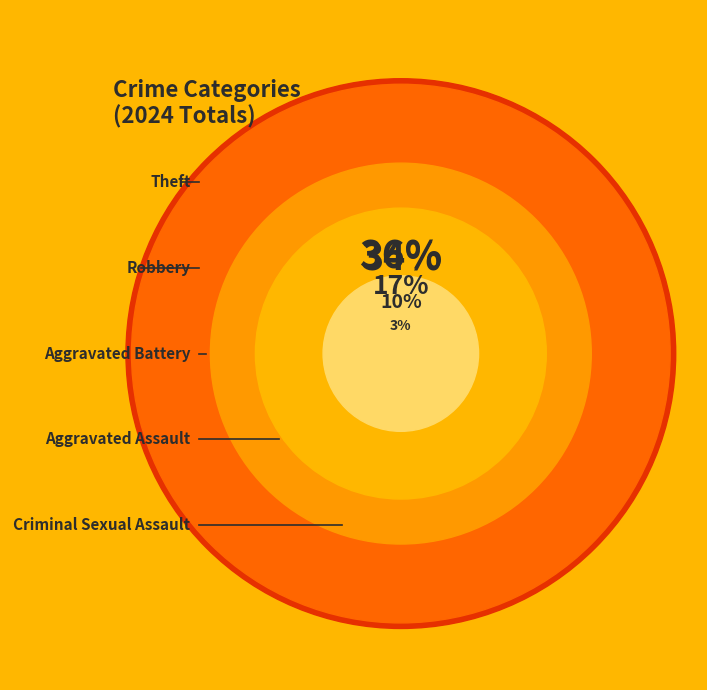

What percentage do Robbery and Aggravated Assault together represent?

44.3%